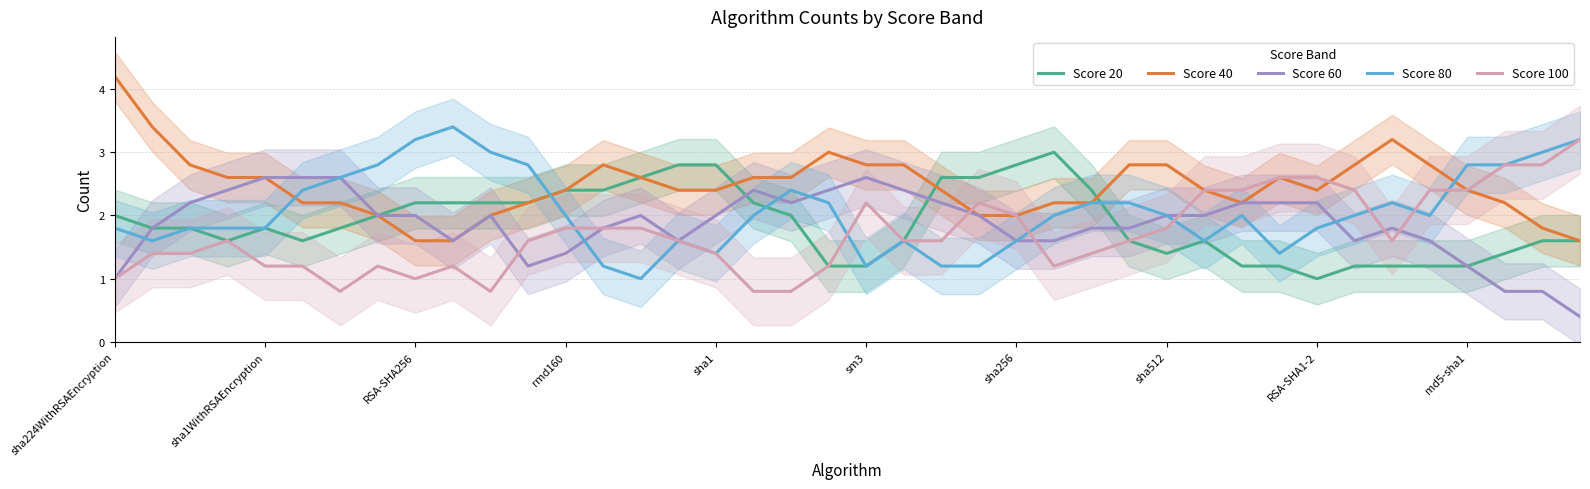

What is the highest value of the Score 60 series?

2.6